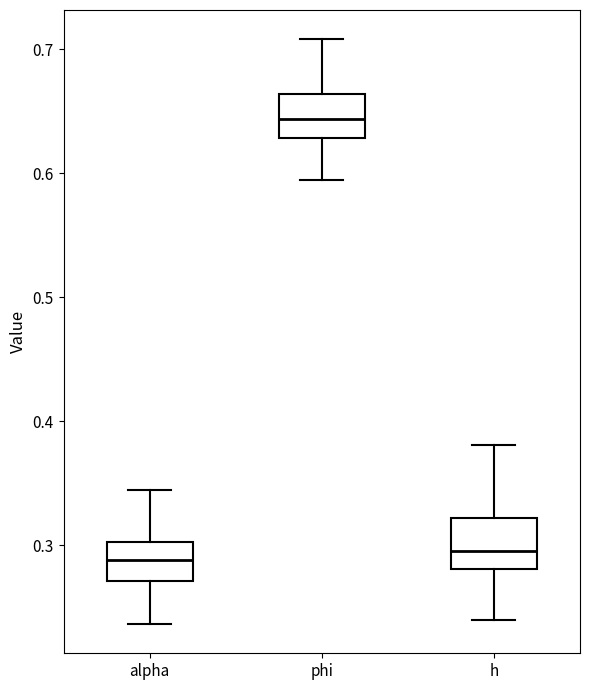

Reading left to right, transcribe this box plot: for each box, give where its median line is, the range the box spans, and where its two whiskers end, as read against the y-axis. The values are not printed on the chart, so give them approximately, as read against the axis.

alpha: median 0.29, box 0.27 to 0.30, whiskers 0.24 to 0.34
phi: median 0.64, box 0.63 to 0.66, whiskers 0.59 to 0.71
h: median 0.30, box 0.28 to 0.32, whiskers 0.24 to 0.38